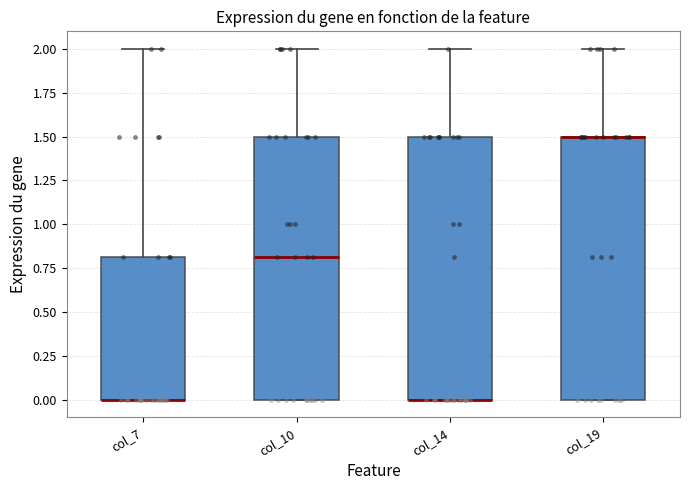

Reading left to right, transcribe this box plot: for each box, give where its median line is, the range the box spans, and where its two whiskers end, as read against the y-axis. The values are not printed on the chart, so give them approximately, as read against the axis.

col_7: median 0.0 (drawn on the box's lower edge), box 0.0 to 0.8, whiskers 0.0 to 2.0
col_10: median 0.8, box 0.0 to 1.5, whiskers 0.0 to 2.0
col_14: median 0.0 (drawn on the box's lower edge), box 0.0 to 1.5, whiskers 0.0 to 2.0
col_19: median 1.5 (drawn on the box's upper edge), box 0.0 to 1.5, whiskers 0.0 to 2.0